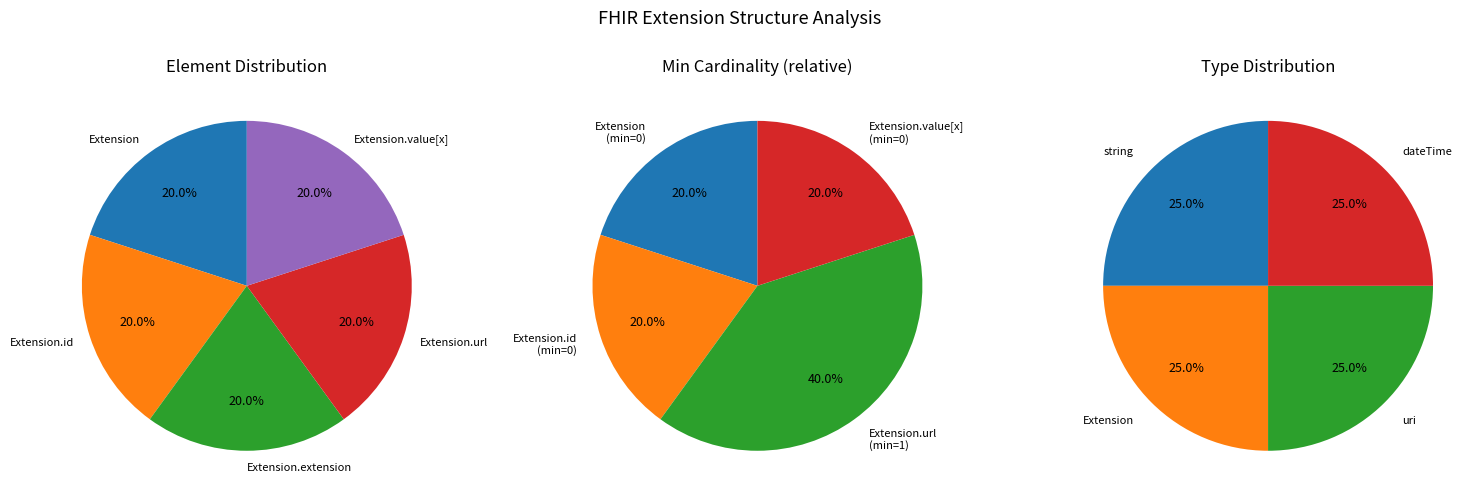

How many segments does this pie chart have?

4